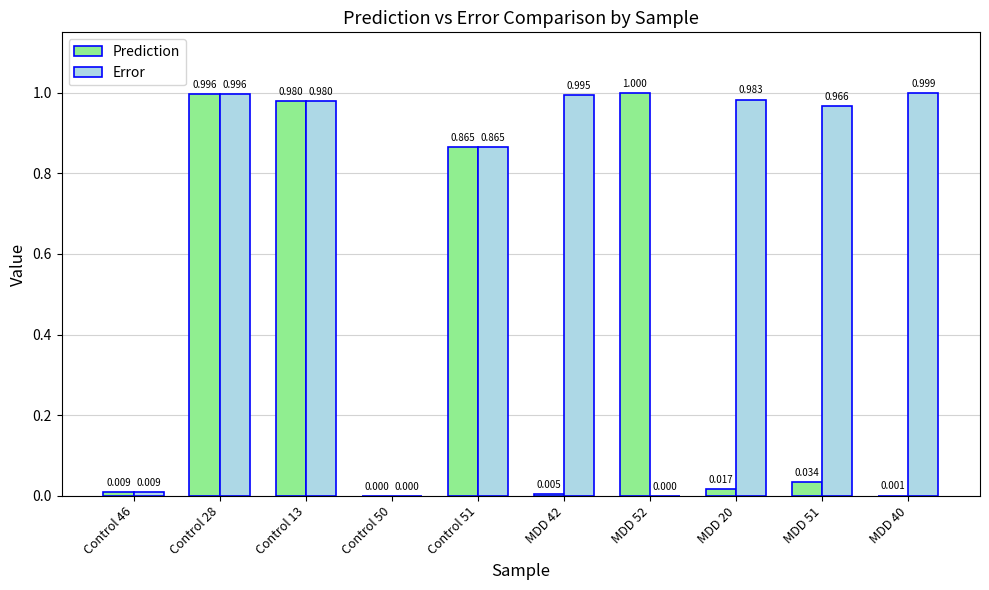

Between Control 46 and MDD 20, which series saw the biggest shift?

Error